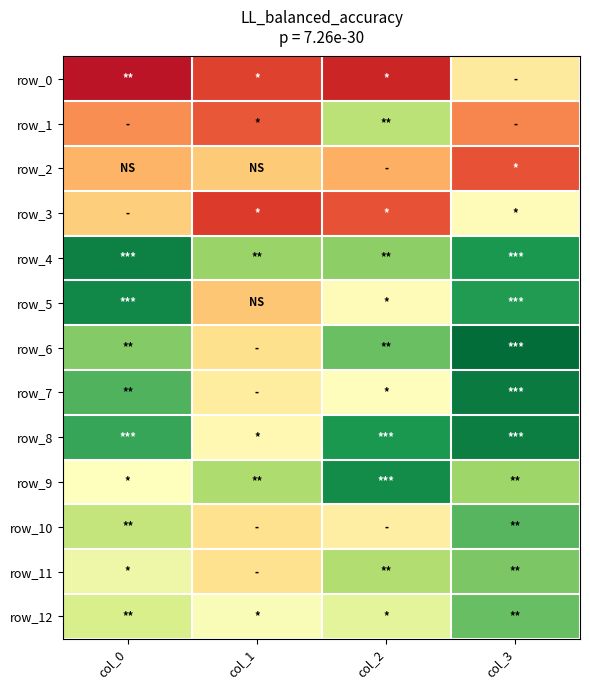

Rank the series at col_3 from lowest to highest value.

row_2, row_1, row_0, row_3, row_9, row_11, row_12, row_10, row_5, row_4, row_8, row_7, row_6